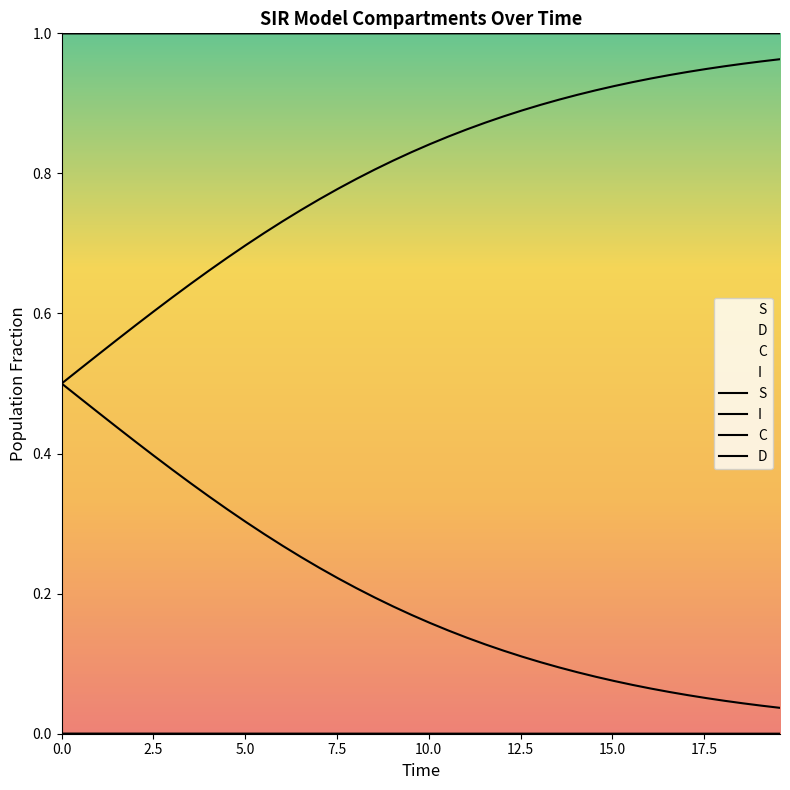

What are all the series names shown in the legend?

S, I, C, D